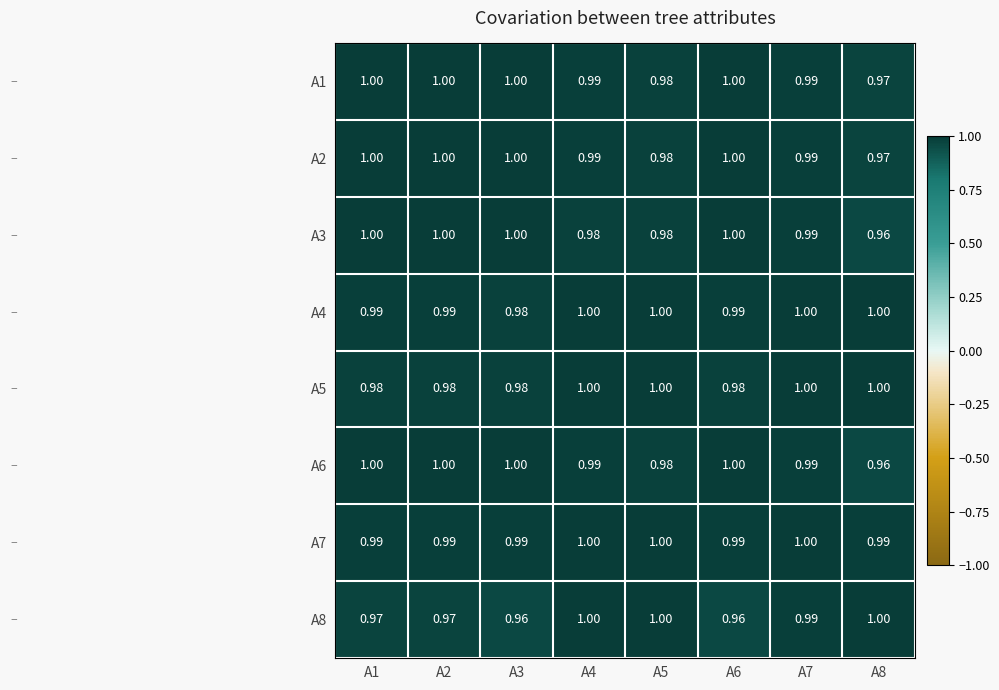

Is the value of A5 at A3 greater than the value of A8 at A1?

Yes